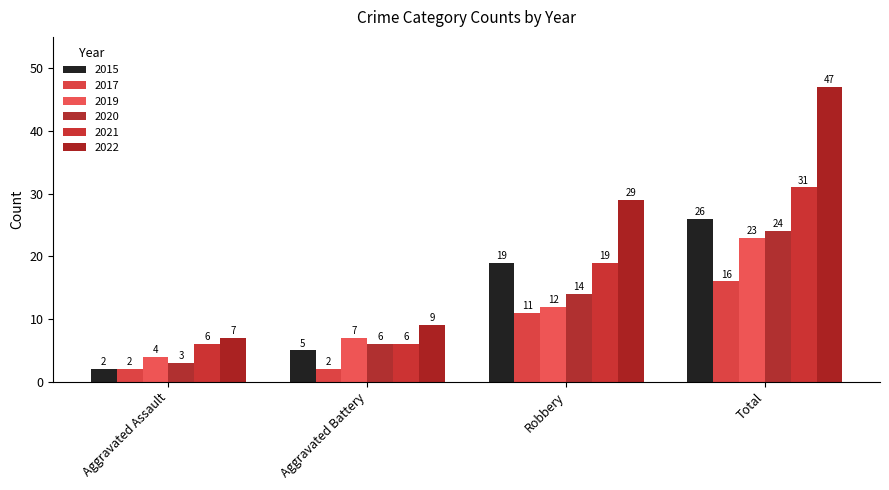

Reading left to right, extract all data points from this chart.

2015: Aggravated Assault=2	Aggravated Battery=5	Robbery=19	Total=26
2017: Aggravated Assault=2	Aggravated Battery=2	Robbery=11	Total=16
2019: Aggravated Assault=4	Aggravated Battery=7	Robbery=12	Total=23
2020: Aggravated Assault=3	Aggravated Battery=6	Robbery=14	Total=24
2021: Aggravated Assault=6	Aggravated Battery=6	Robbery=19	Total=31
2022: Aggravated Assault=7	Aggravated Battery=9	Robbery=29	Total=47